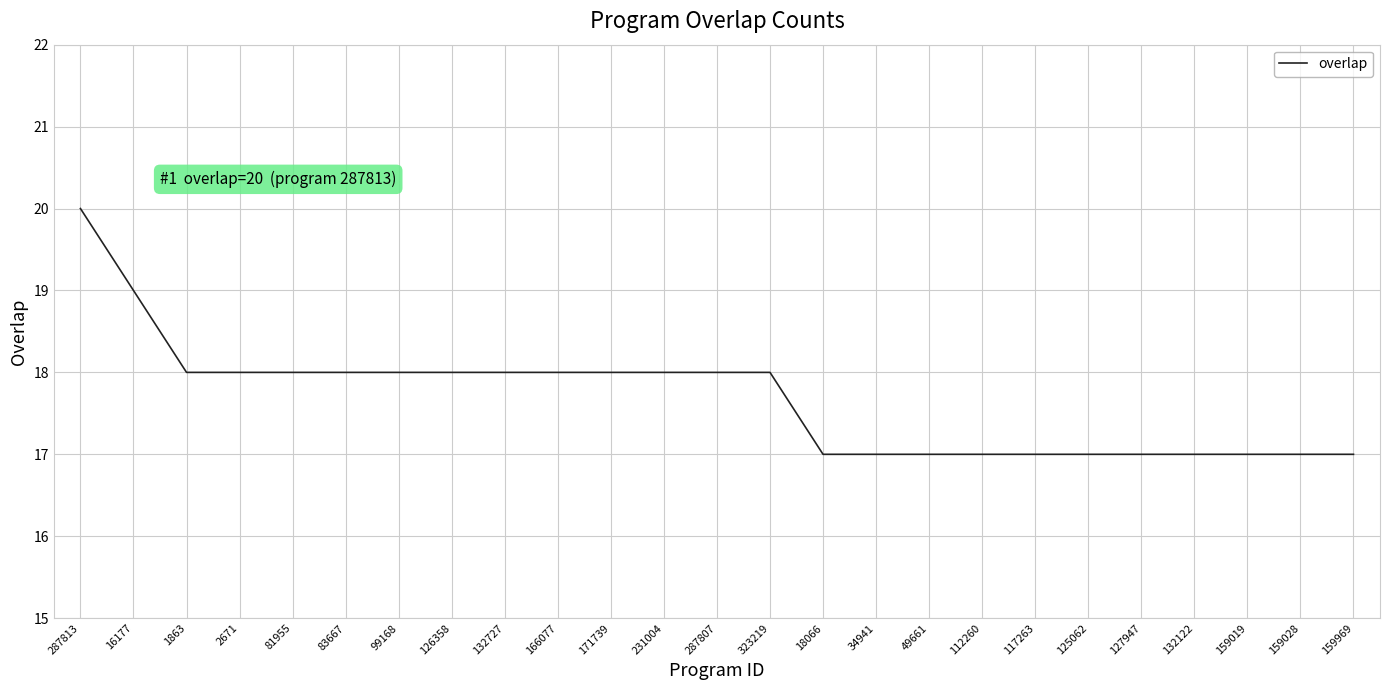

What value does the data have at 81955?

18